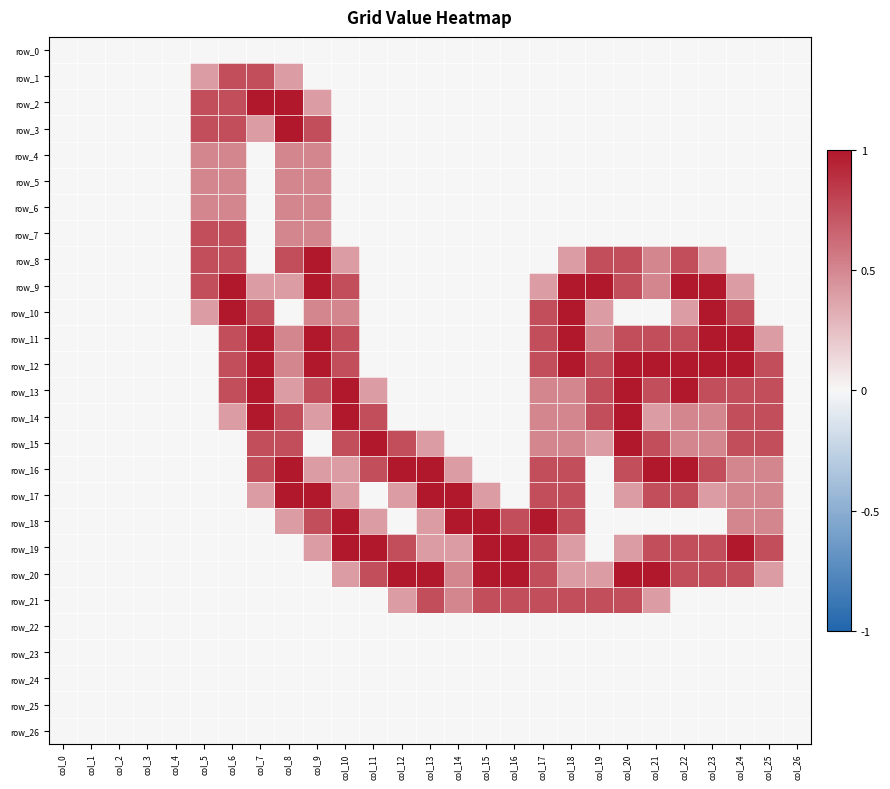

The value of row_4 at col_2 is -0.2. True or false?

False